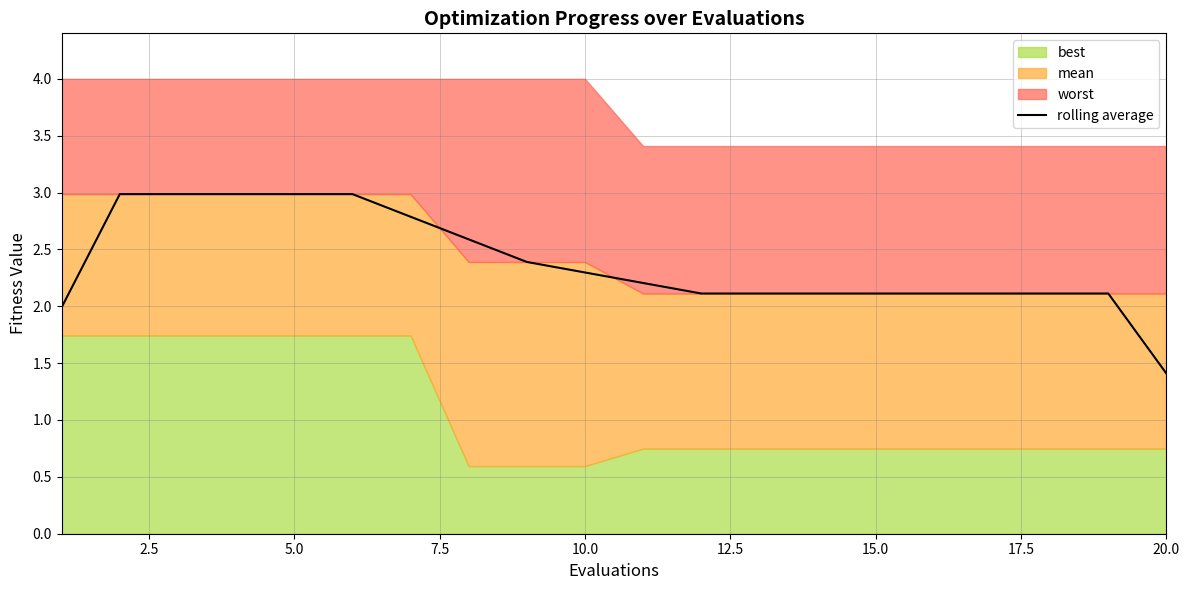

Is it true that rolling average equals 4.5 at 5.0?

False